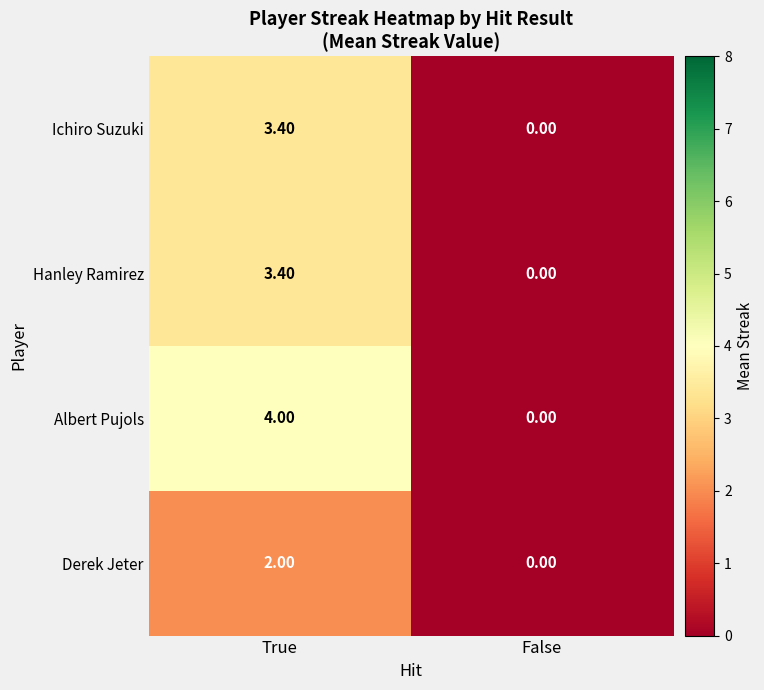

What is the sum of all Ichiro Suzuki values?

3.4